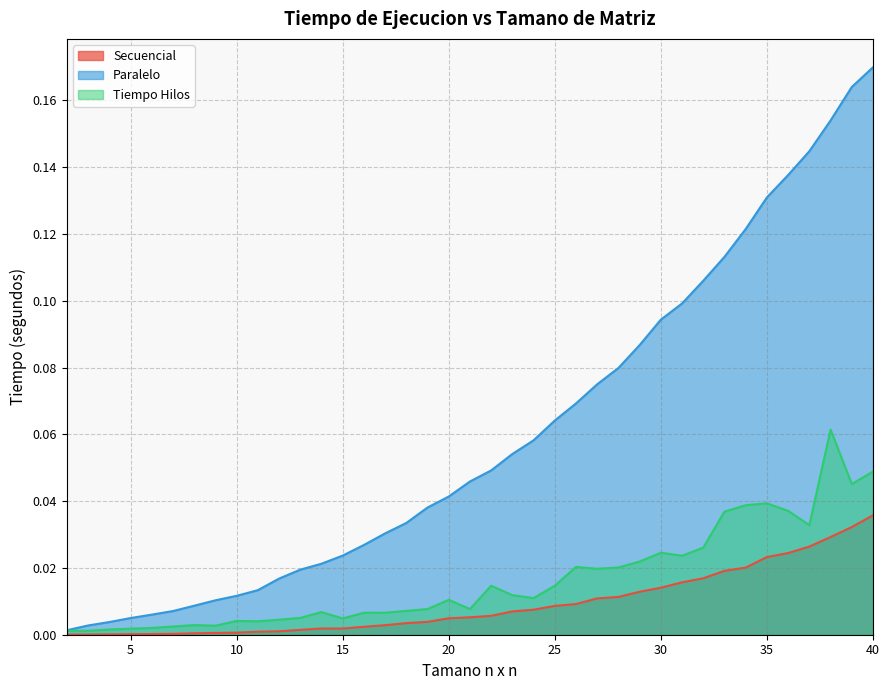

True or false: Paralelo and Secuencial intersect in this chart.

False